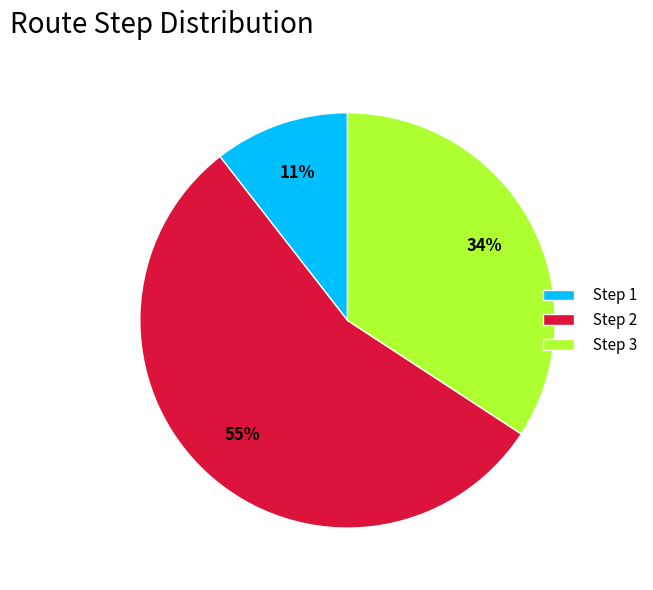

Is the sum of Step 1 and Step 3 greater than half?

No